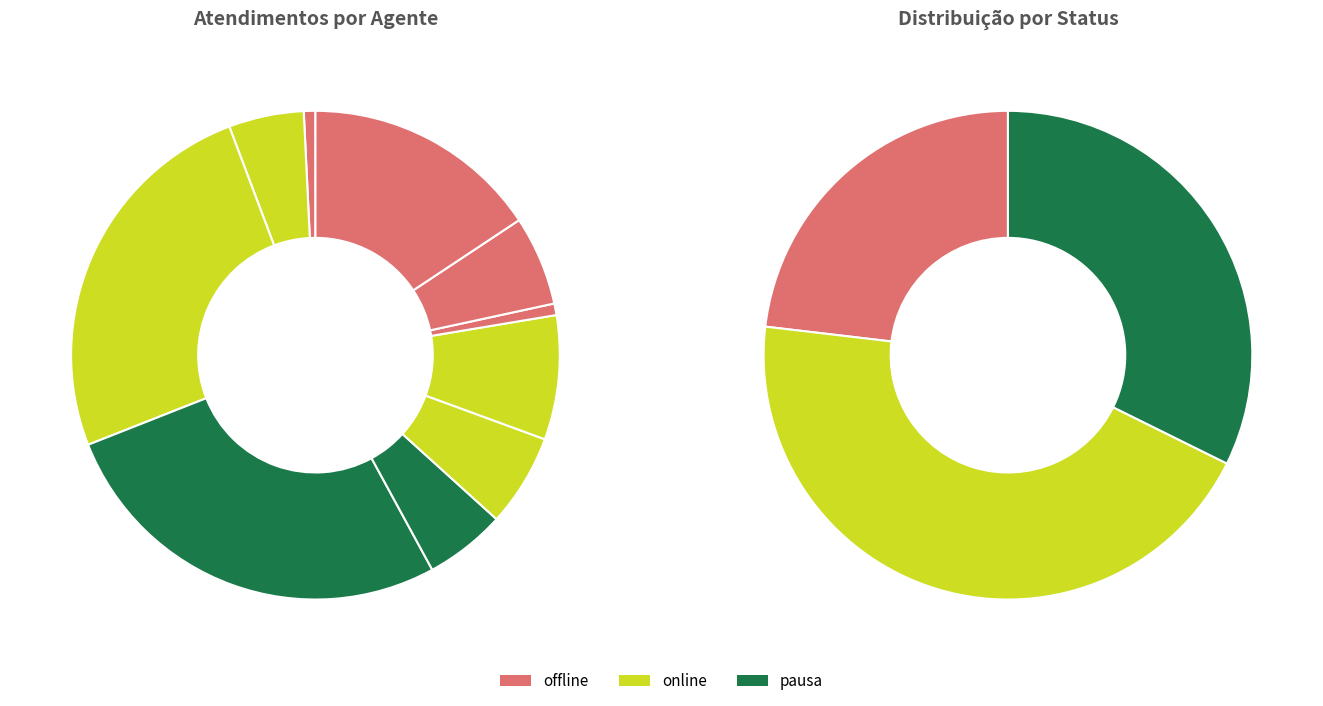

What percentage is the Paulo Roberto da Silva Junior slice, to the nearest percent?

8%